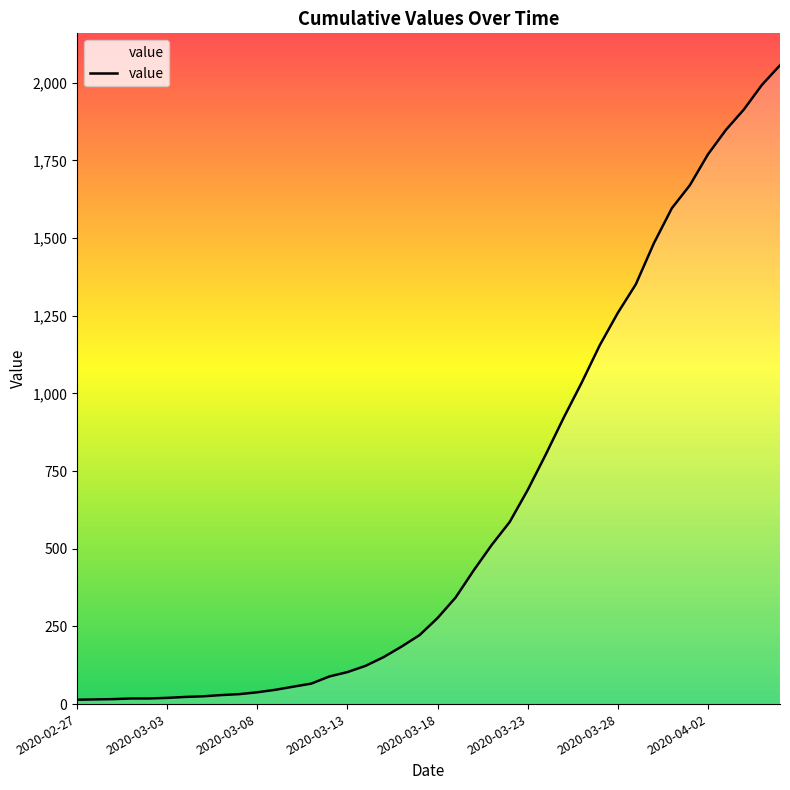

What is the difference between the maximum and minimum values?

2042